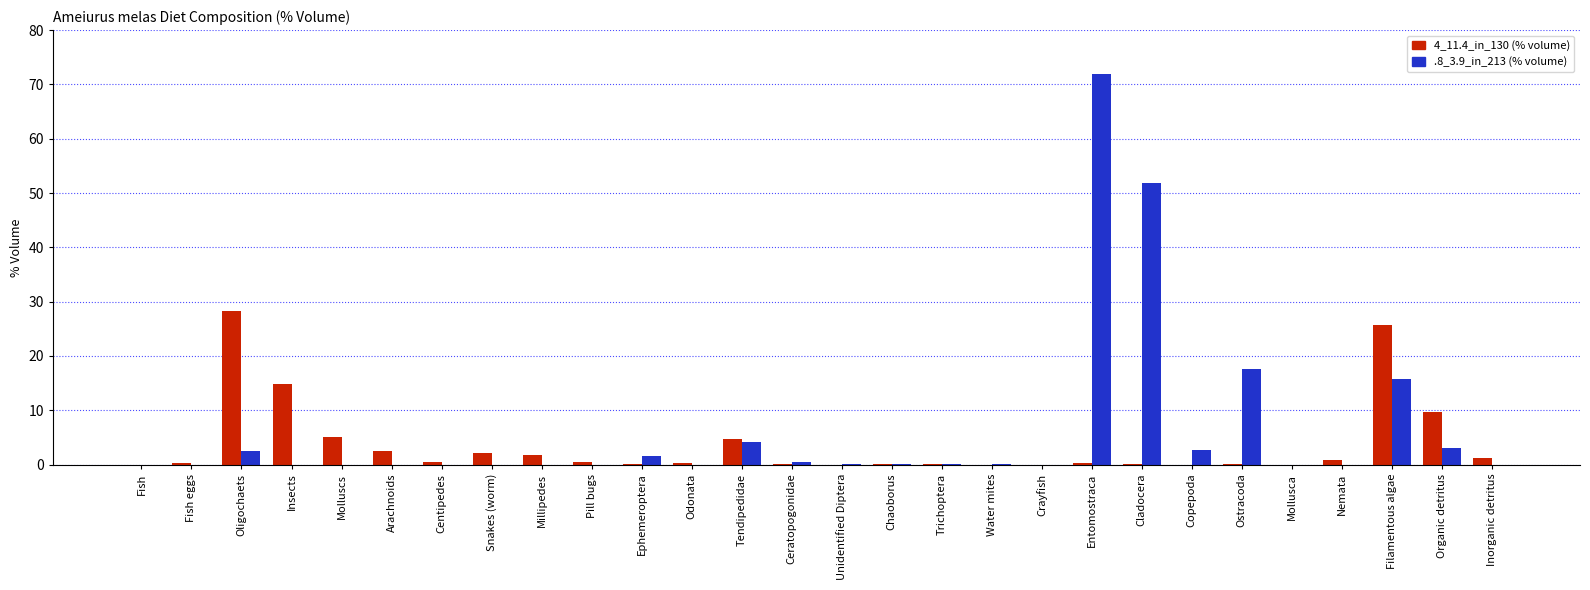

Are the bars grouped side by side (vs. stacked)?

Yes